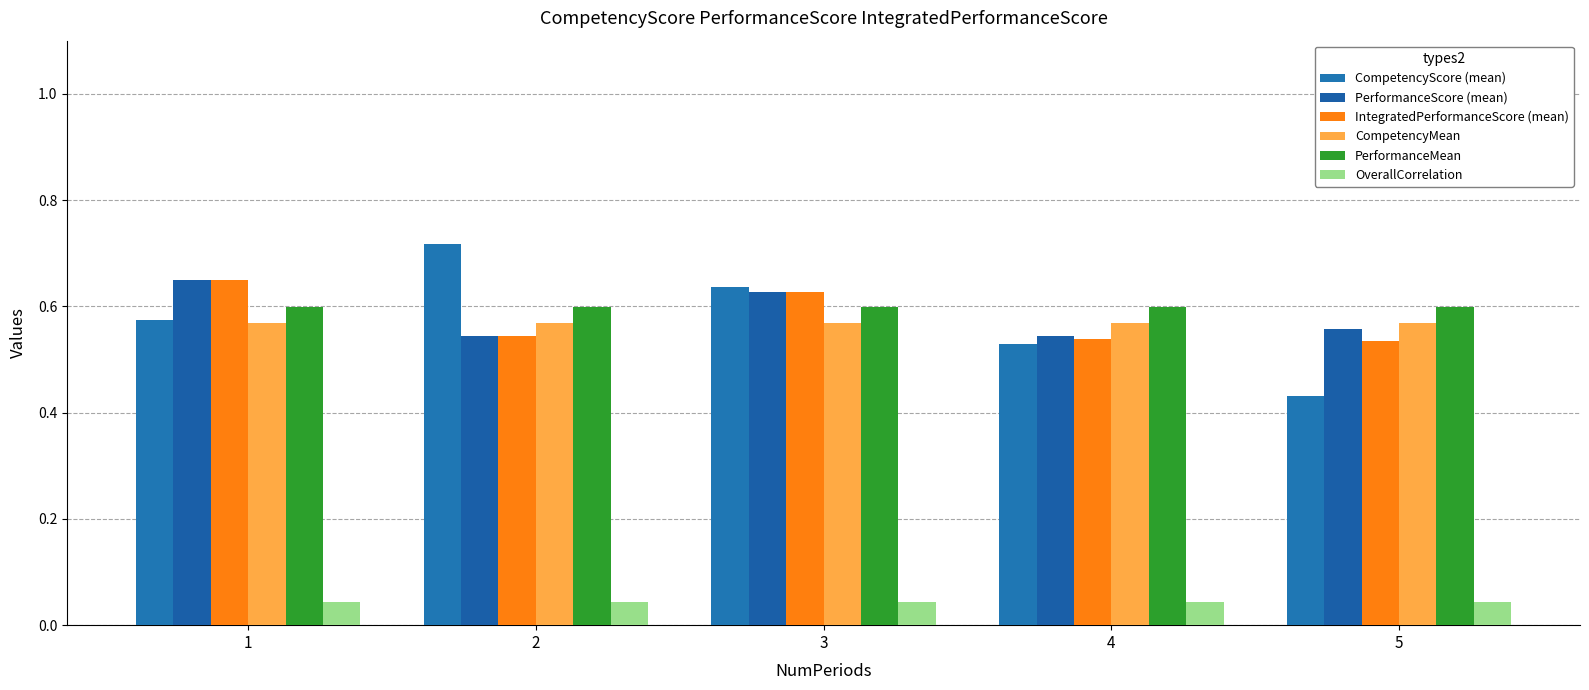

Which series has the largest range (max minus min)?

CompetencyScore (mean)